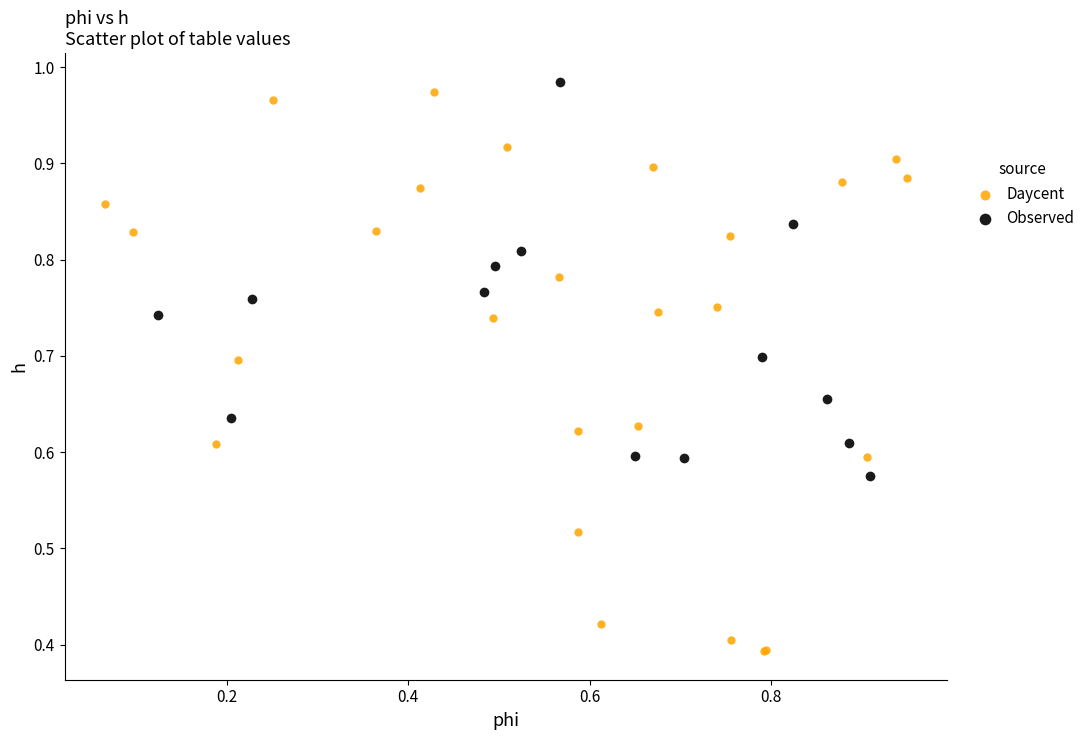

Which series has the widest spread of Y values?

Daycent